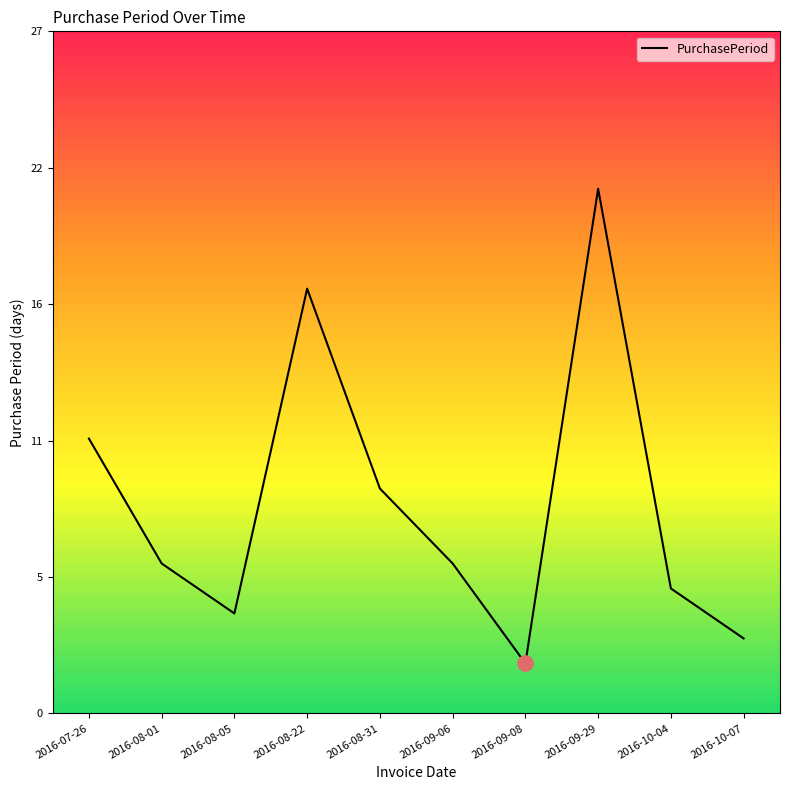

What is the change in value from 2016-08-31 to 2016-10-04?

-4